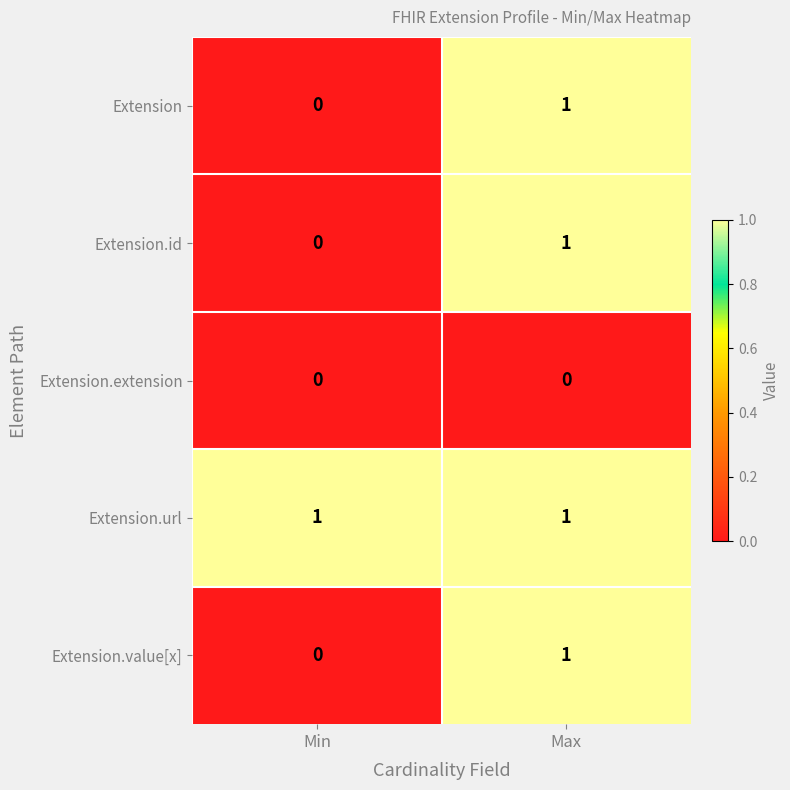

At which label does Extension.value[x] reach its peak?

Max